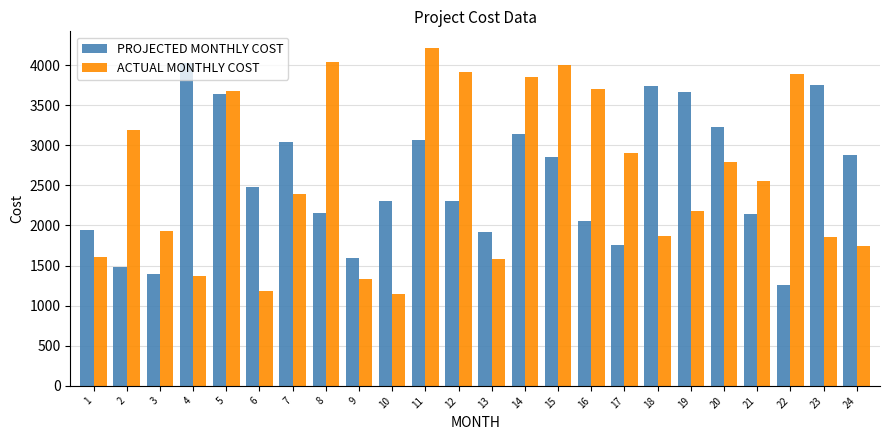

Which category has the highest value in the PROJECTED MONTHLY COST series?

4